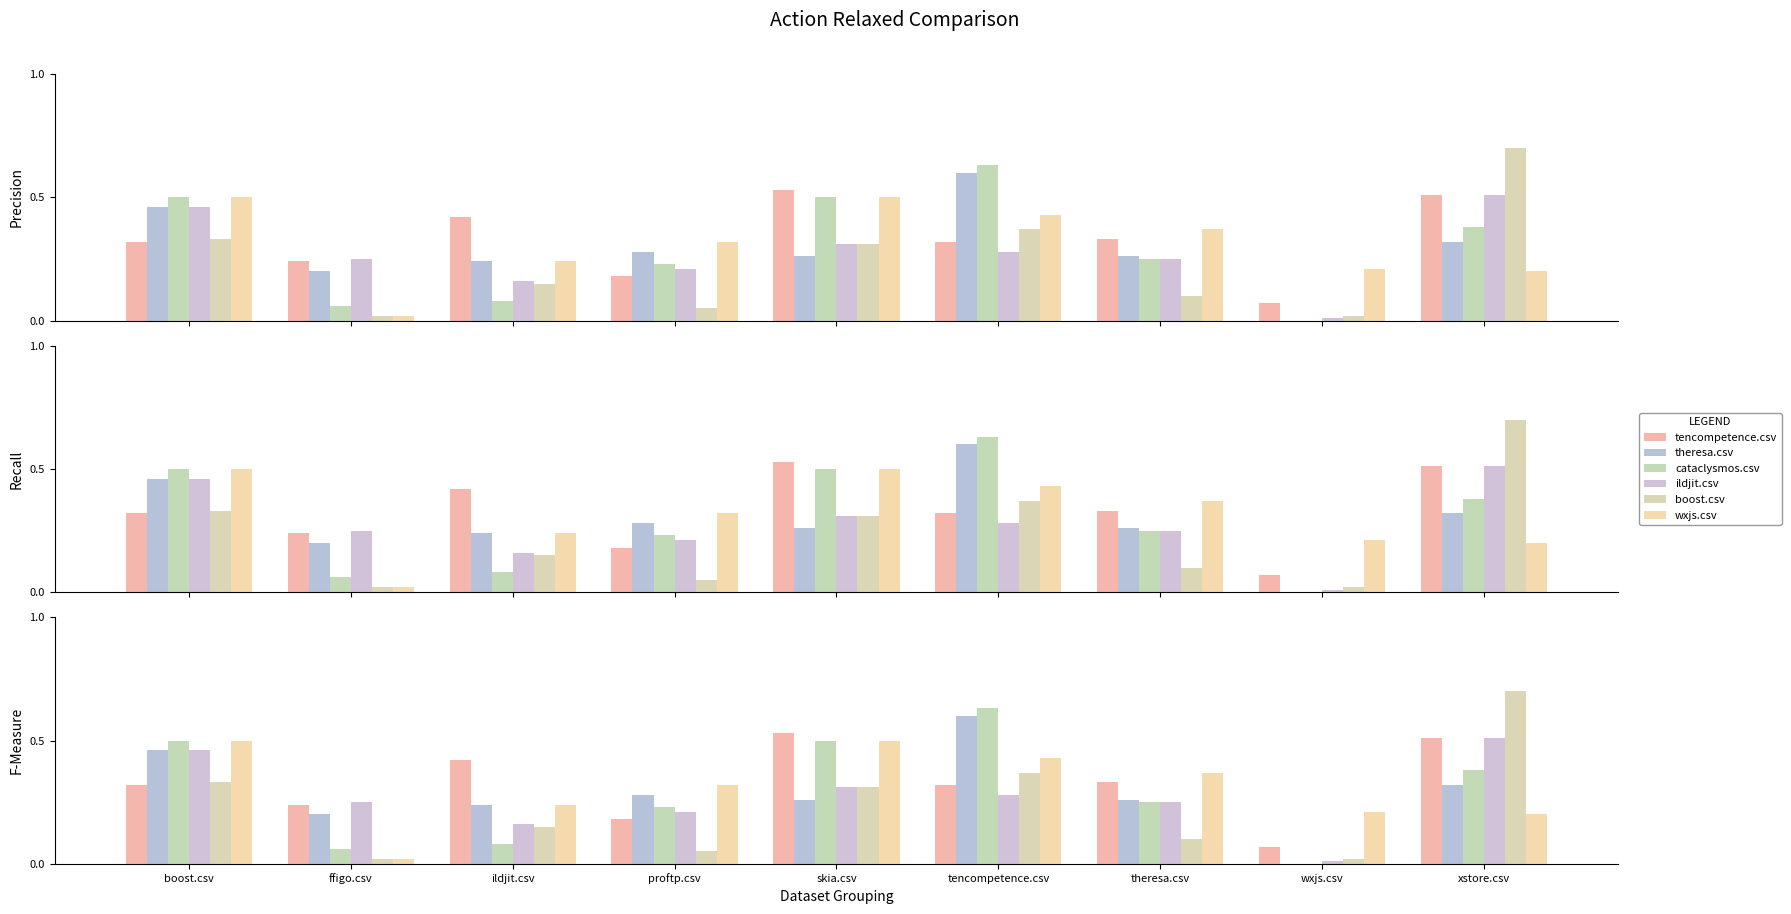

Which has a higher value, proftp.csv or ffigo.csv?

ffigo.csv